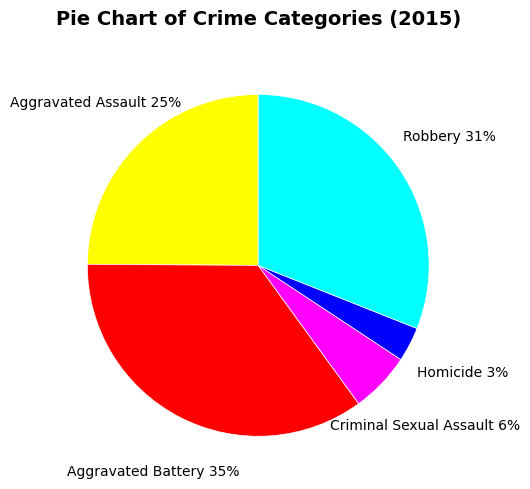

How many slices are in this pie chart?

5